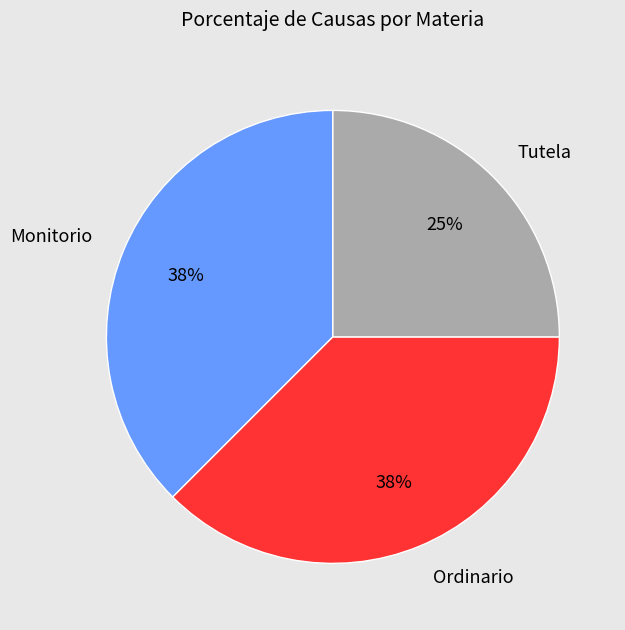

What is the ratio of the value at Ordinario to the value at Tutela?

1.5